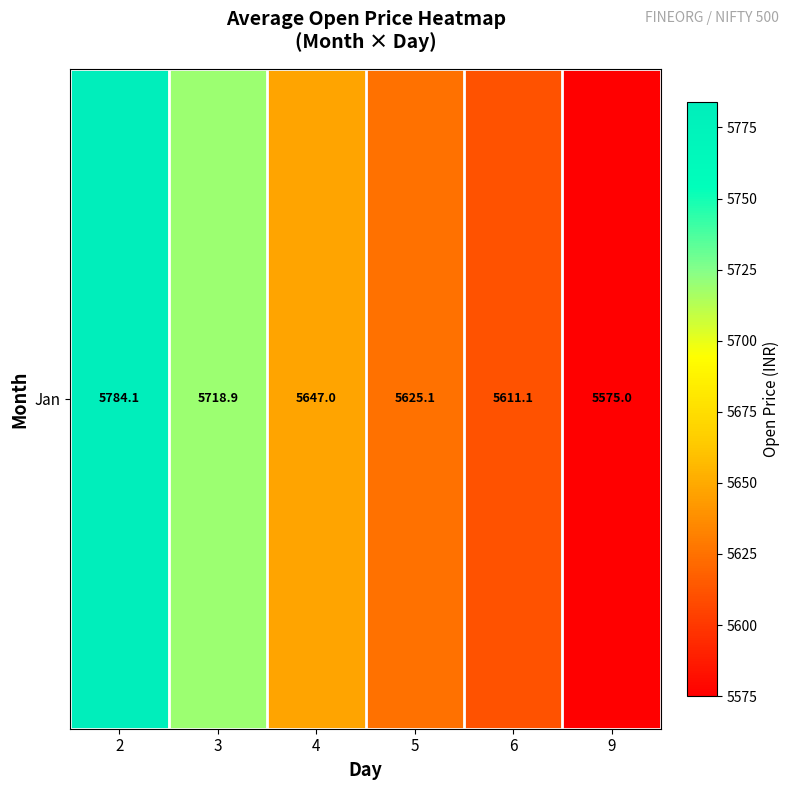

What is the change in value from 3 to 9?

-143.9